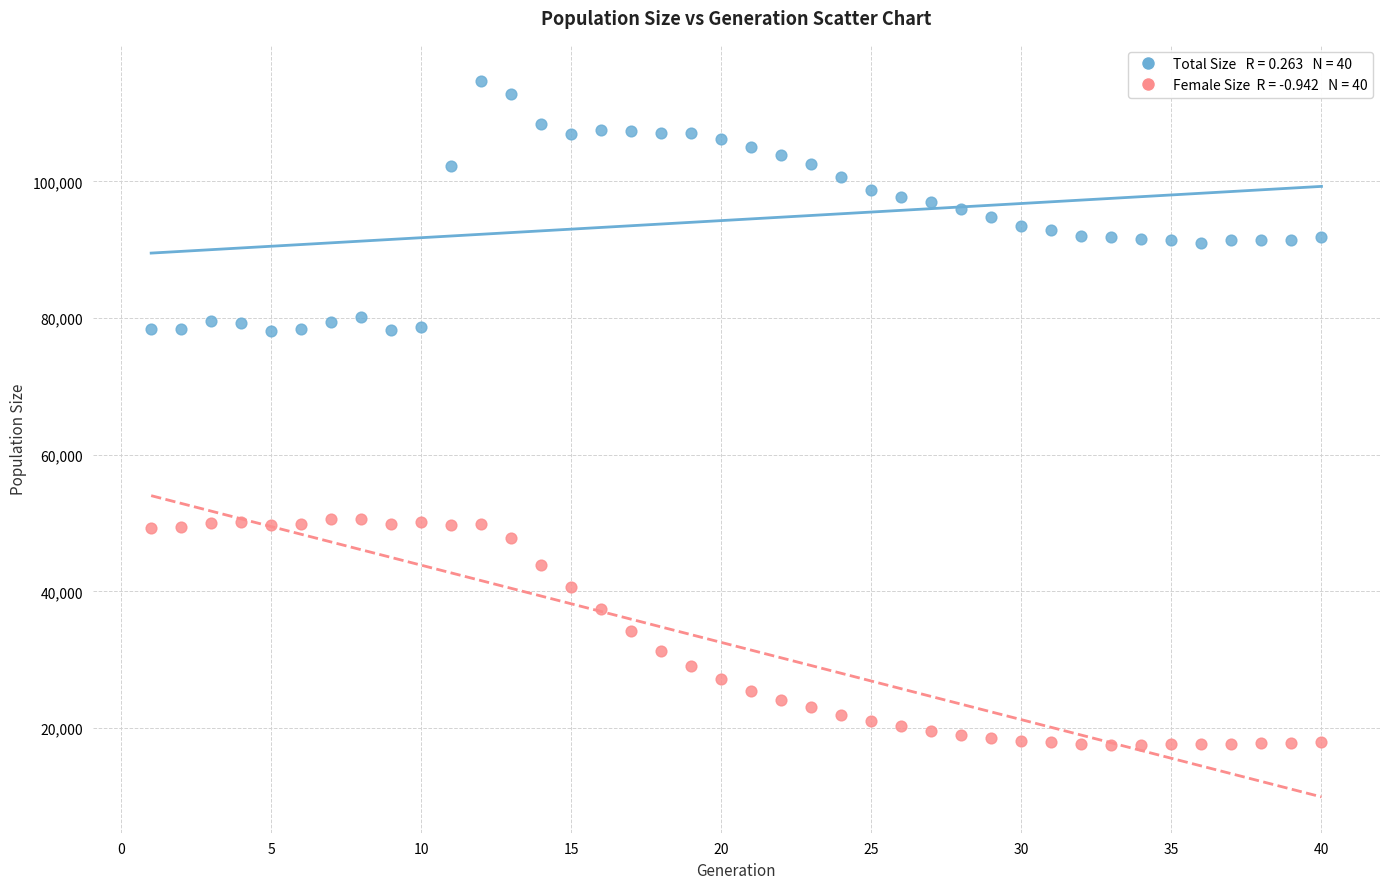

Across all data points, what is the range of Y values (max minus min)?

97313